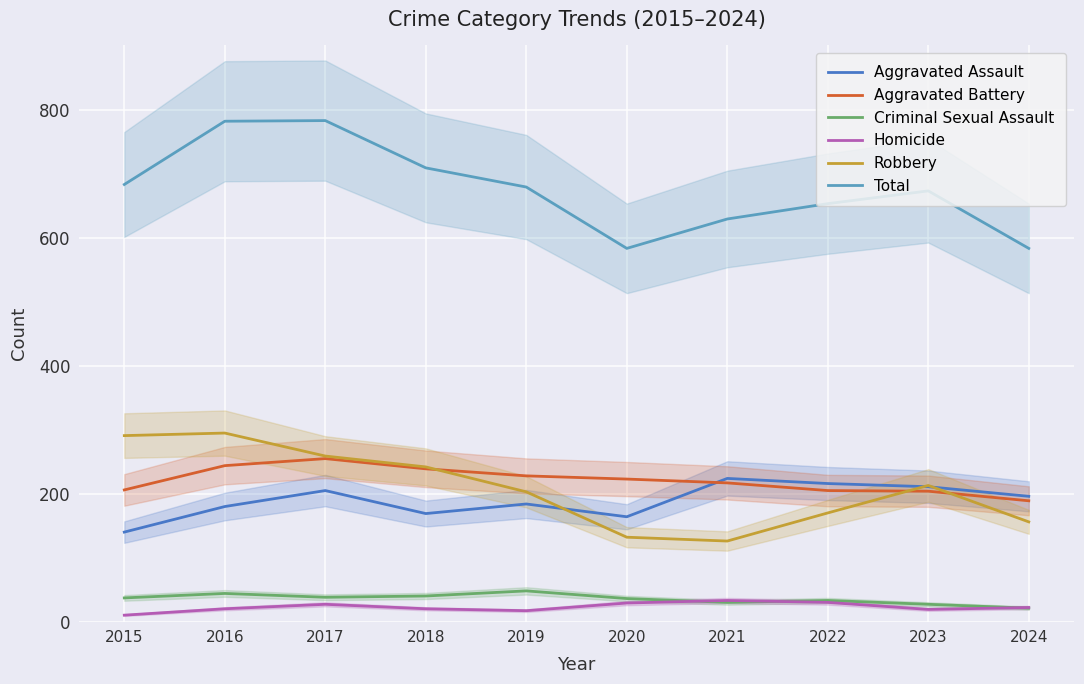

What is the value of the Robbery point at the 4th from the left?

242